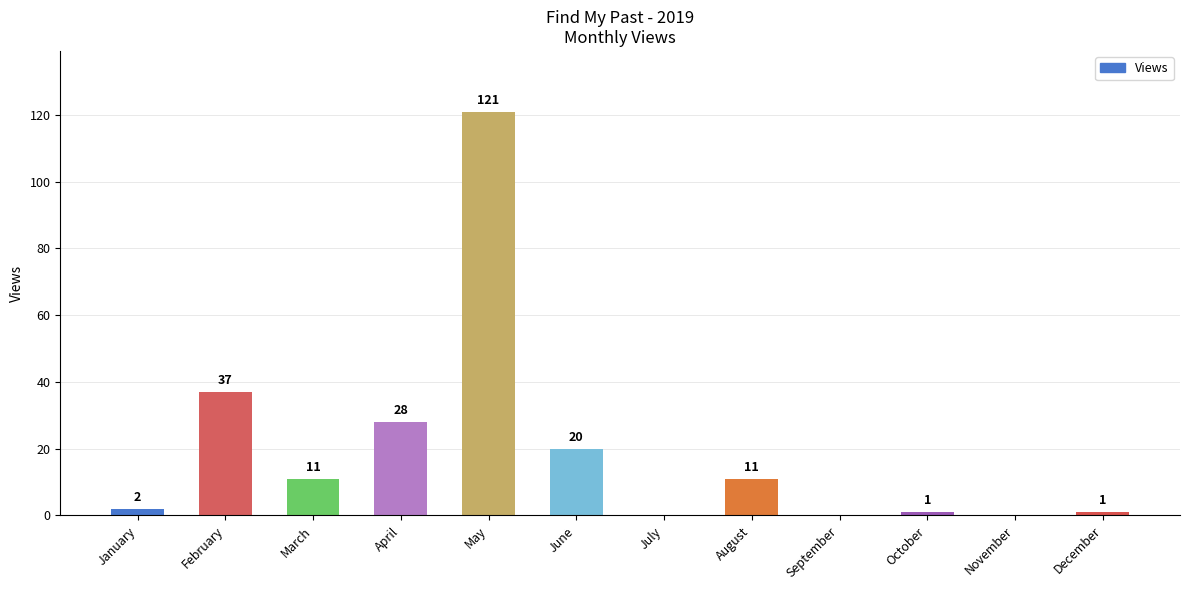

Where does the data first go above 11?

February